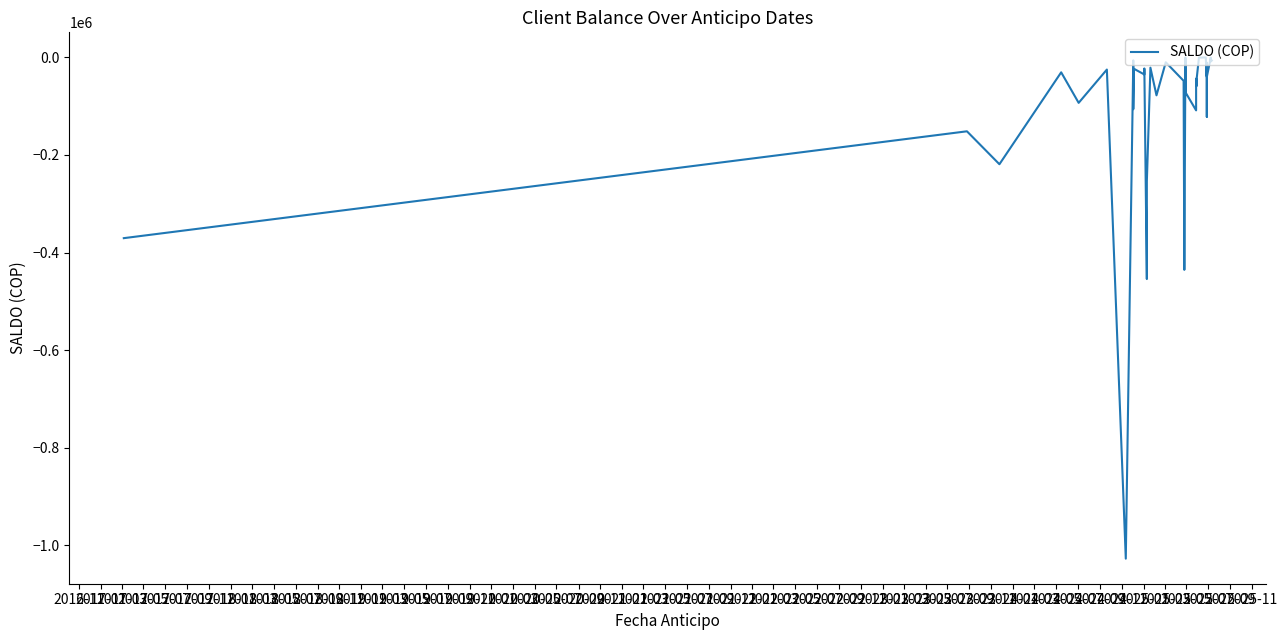

List the labels in order of value, smallest first.

2017-11, 2018-11, 2019-11, 2016-11, 2019-01, 2017-03, 2017-01, 2022-03, 2020-07, 2018-03, 2017-07, 2019-05, 2020-05, 2020-11, 2022-05, 2019-09, 2020-09, 2021-01, 2022-11, 2021-09, 2022-09, 2018-07, 2017-05, 2020-03, 2017-09, 2022-07, 2018-05, 2018-09, 2019-03, 2021-11, 2022-01, 2019-07, 2023-03, 2023-05, 2018-01, 2023-01, 2021-05, 2020-01, 2021-03, 2021-07